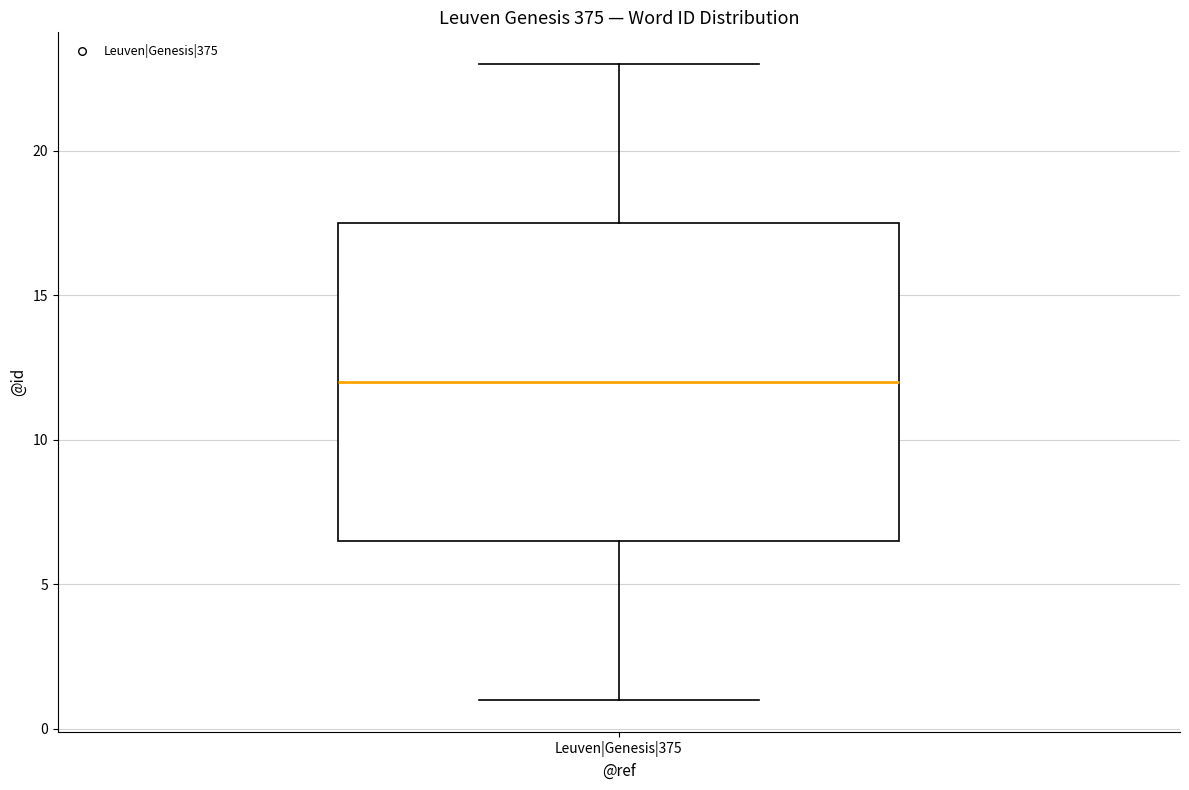

Transcribe this box plot: give where the median line is, the range the box spans, and where the two whiskers end, as read against the y-axis. The values are not printed on the chart, so give them approximately, as read against the axis.

median 12.0, box 6.5 to 17.5, whiskers 1.0 to 23.0